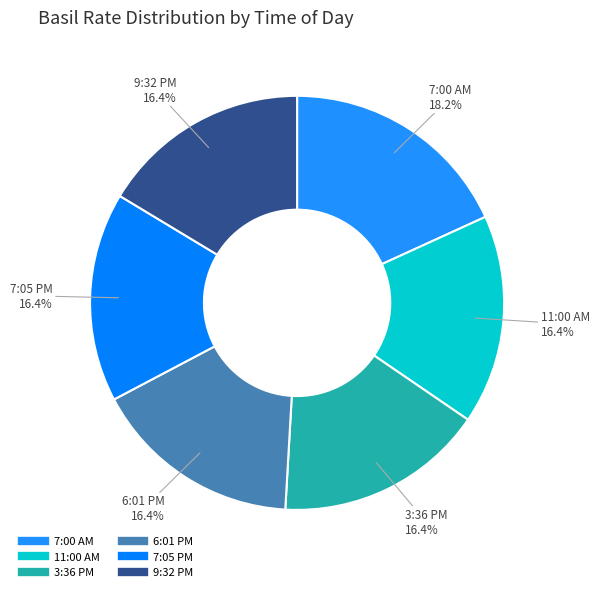

How much of the chart is everything except 6:01 PM?

83.6%